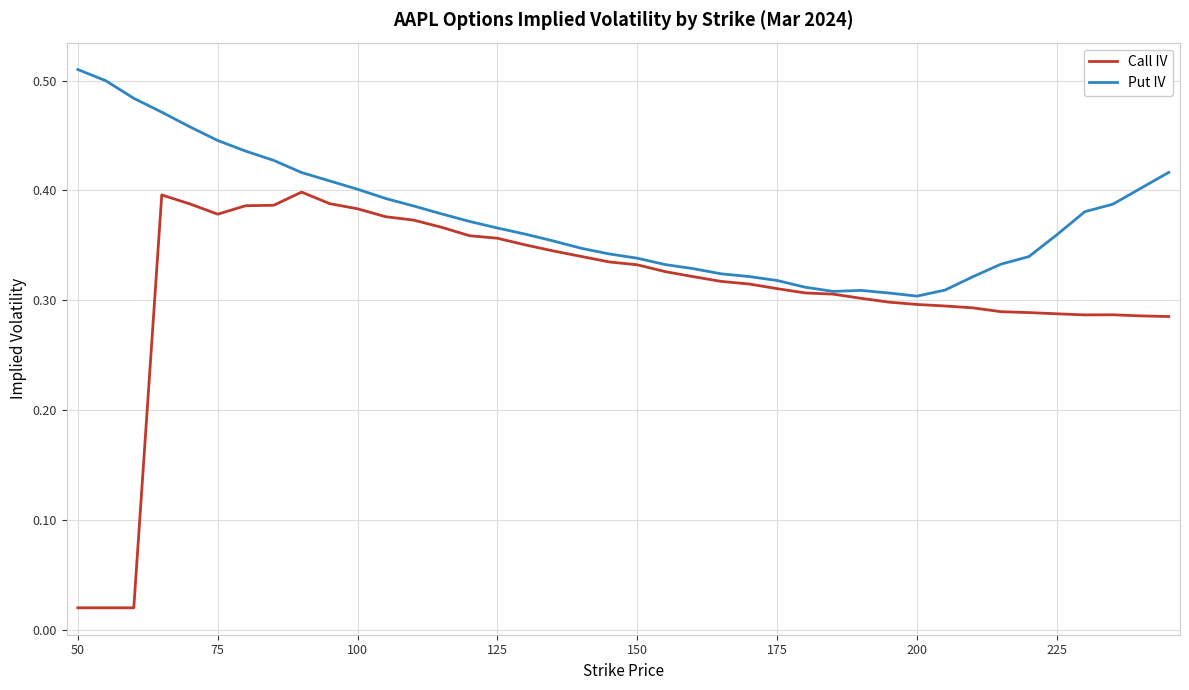

Which series has the widest spread of values?

Call IV